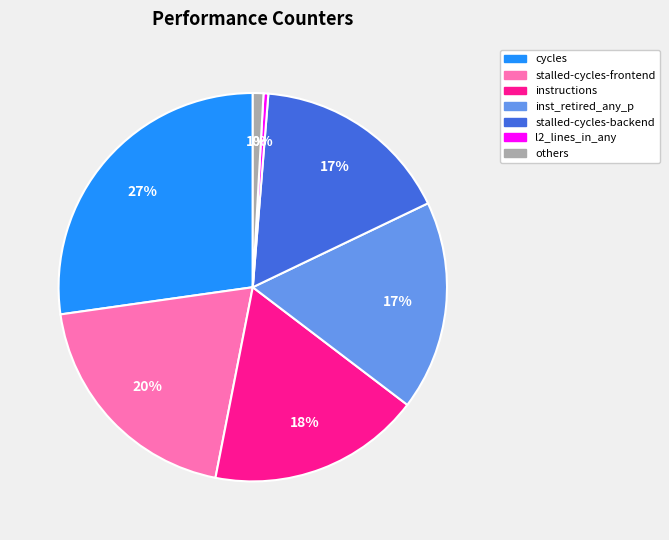

To the nearest percent, what is the difference between the largest and smallest slice percentages?

27%